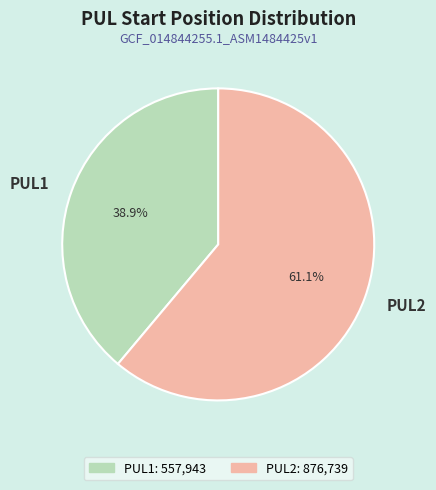

To the nearest percent, what is the combined percentage of PUL2 and PUL1?

100%